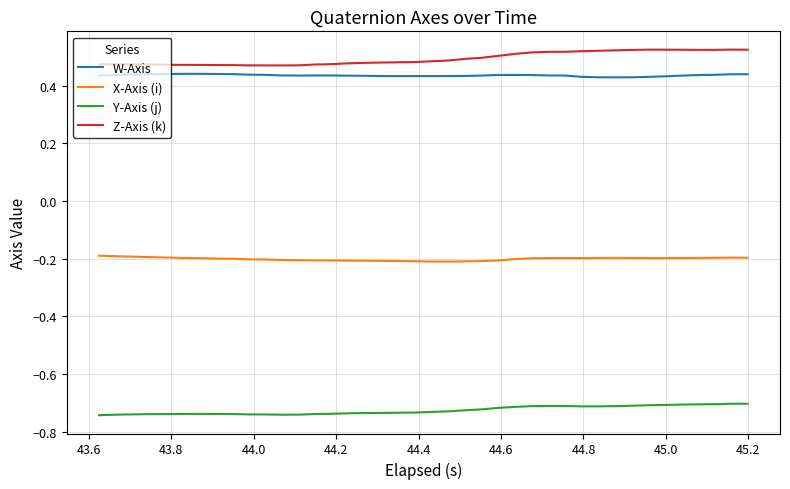

List the series in order of their peak value, highest first.

Z-Axis (k), W-Axis, X-Axis (i), Y-Axis (j)